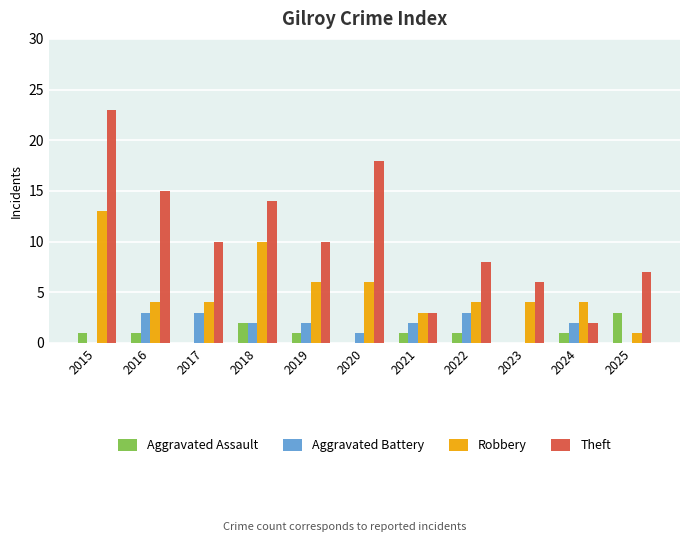

Which category has the highest value in the Robbery series?

2015